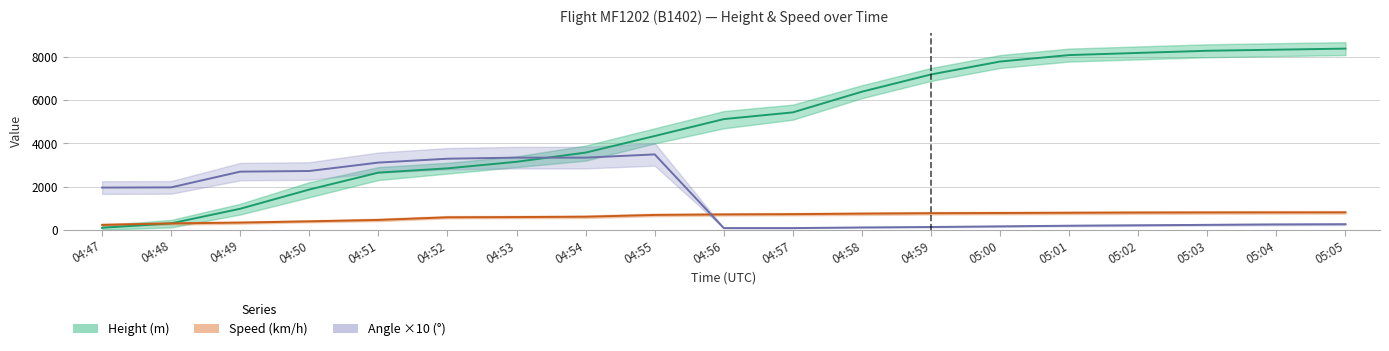

What position from the left is 04:55?

9